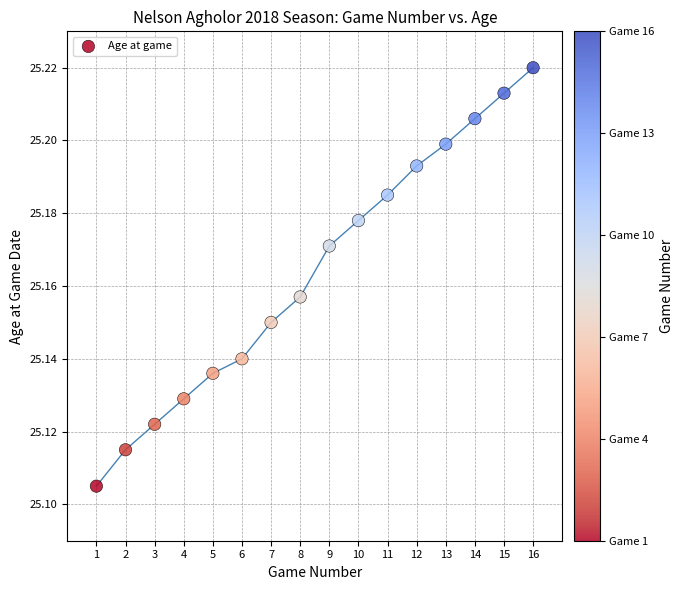

What is the range of X values (max minus min)?

15.0